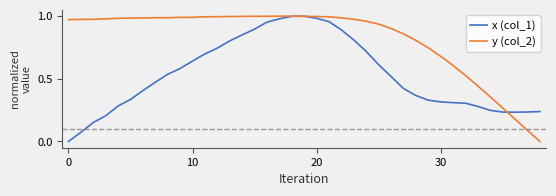

Which series has the largest total across all categories?

y (col_2)